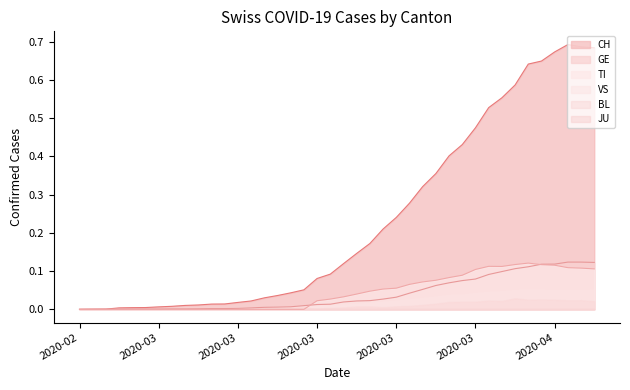

How many TI values are between 0 and 1?

40